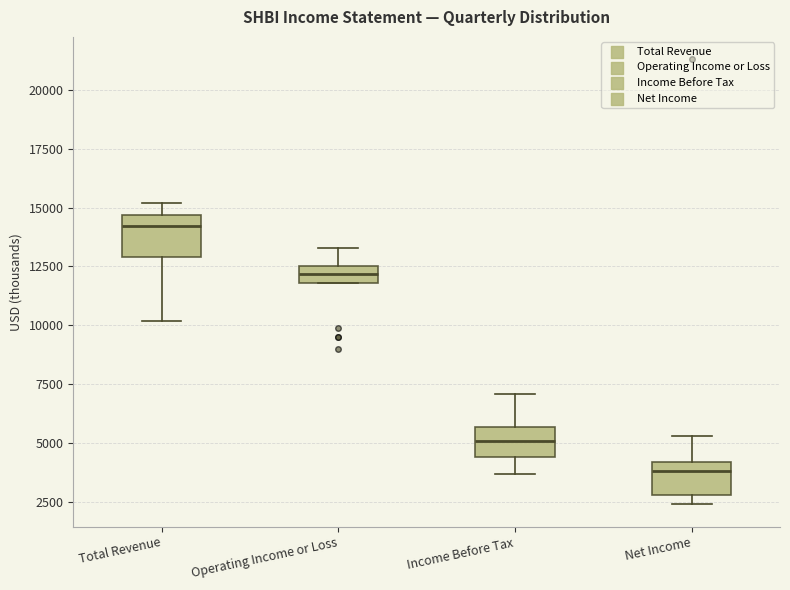

Which box has the lowest median line?

Net Income